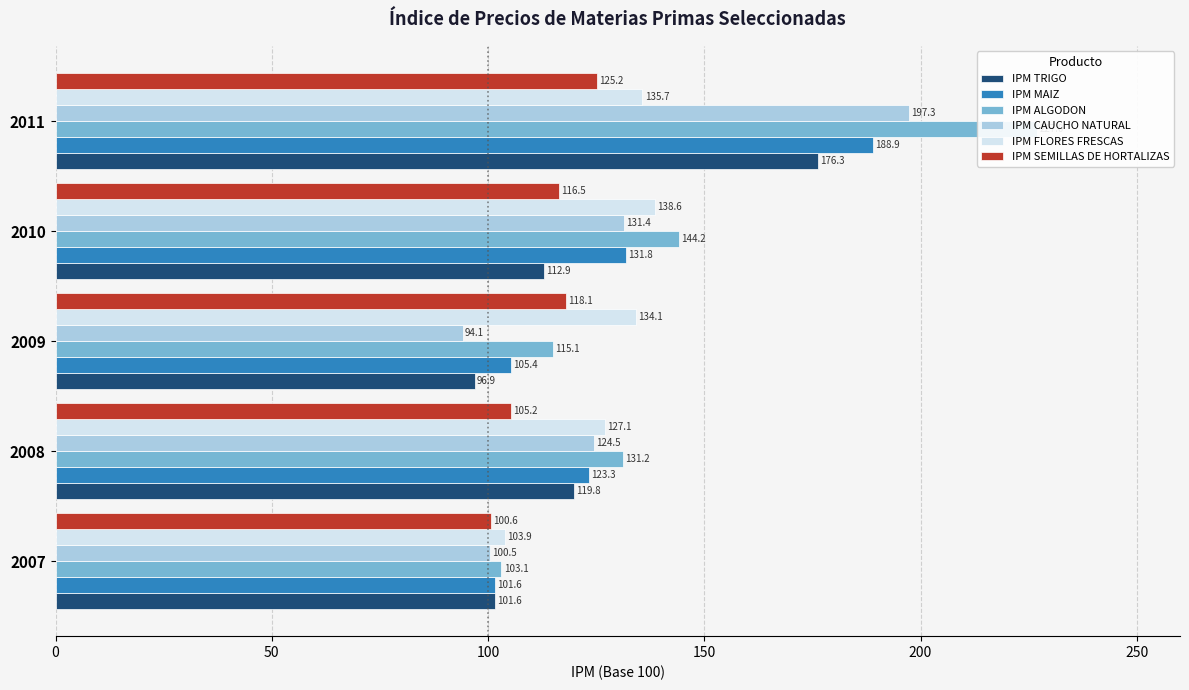

What is the smallest value displayed?

94.1